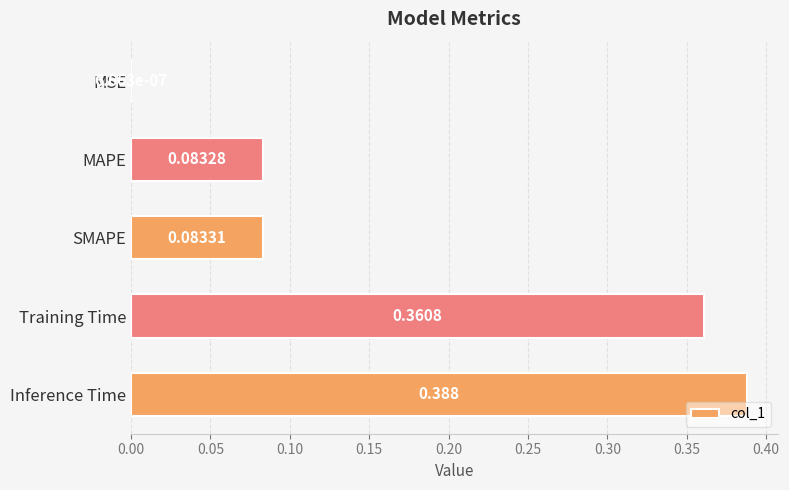

Between SMAPE and Inference Time, which is larger?

Inference Time